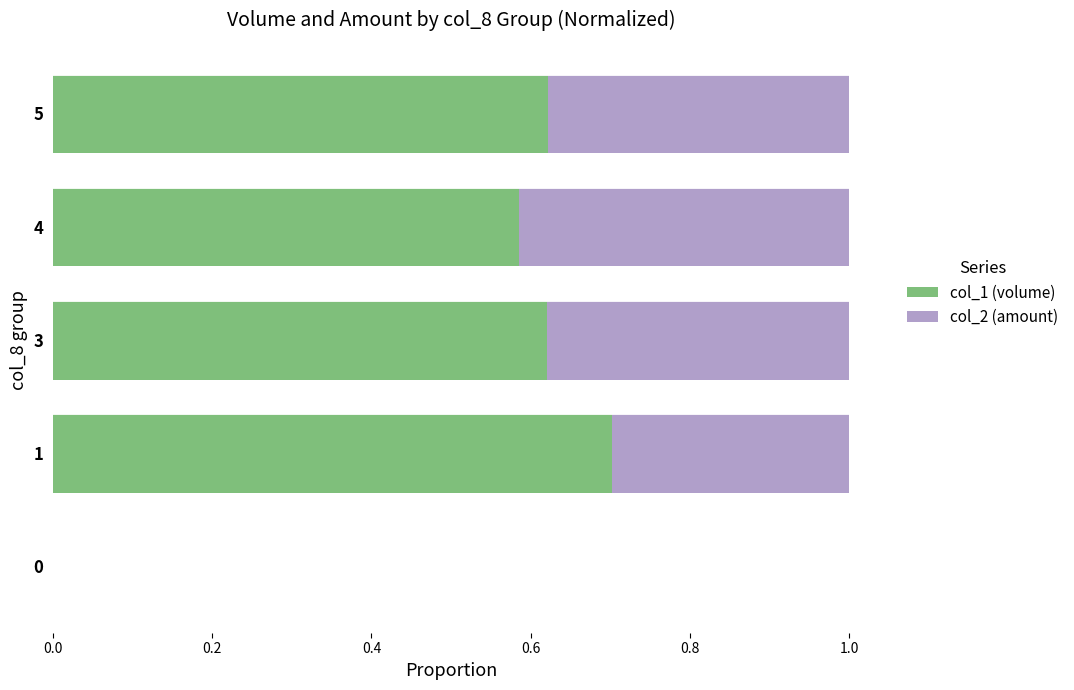

The value of col_1 (volume) at 0 is 0.0. True or false?

True